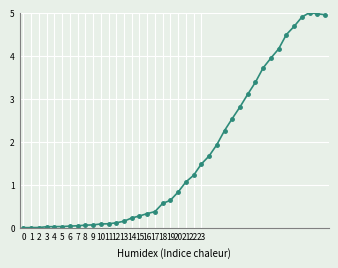

What is the difference between the second highest and second lowest values?

5.0